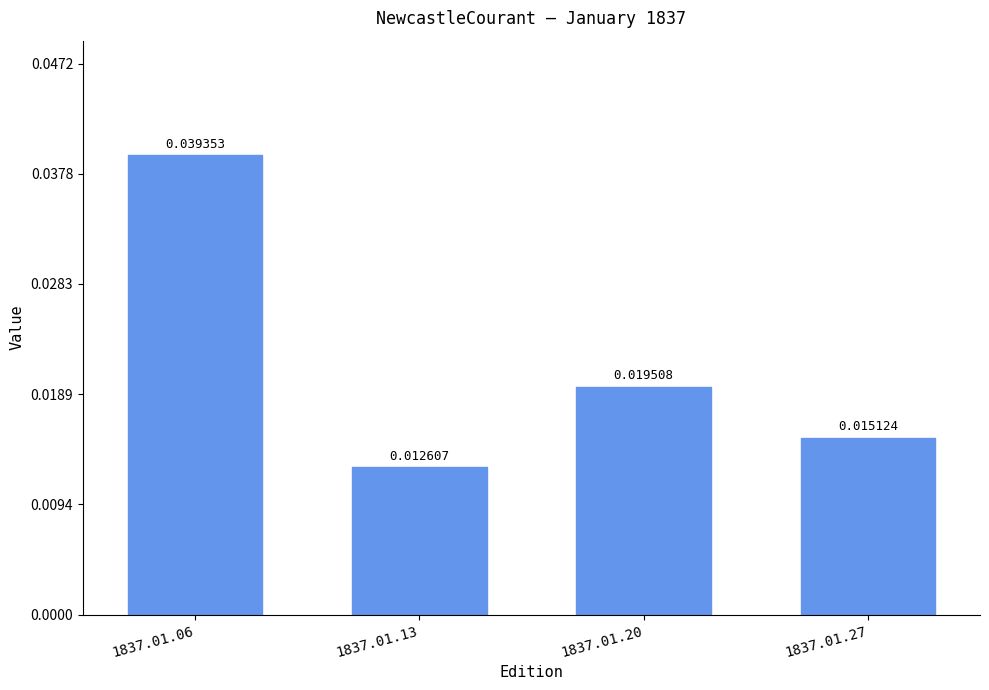

Count the values in the range 0 to 1.

4